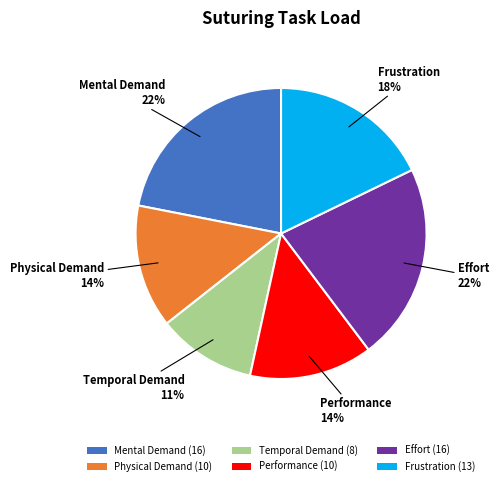

What percentage is the Frustration slice, to the nearest percent?

18%